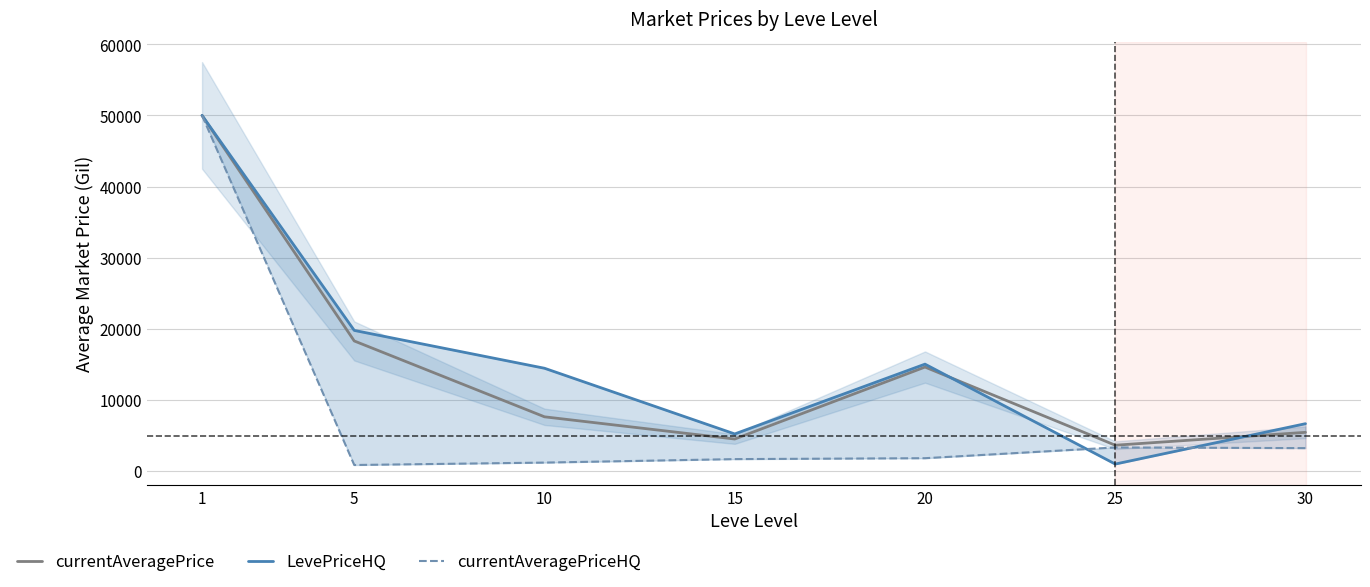

What is the value of the currentAveragePrice point at the 5th from the left?

14626.6